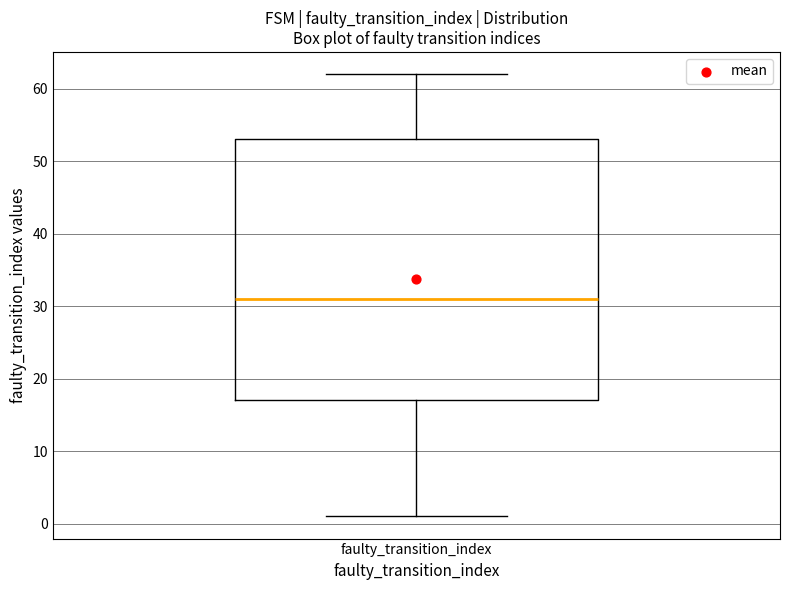

Where is the lower edge of the box for faulty_transition_index on the y-axis? The values are not printed on the chart, so give them approximately, as read against the axis.

17